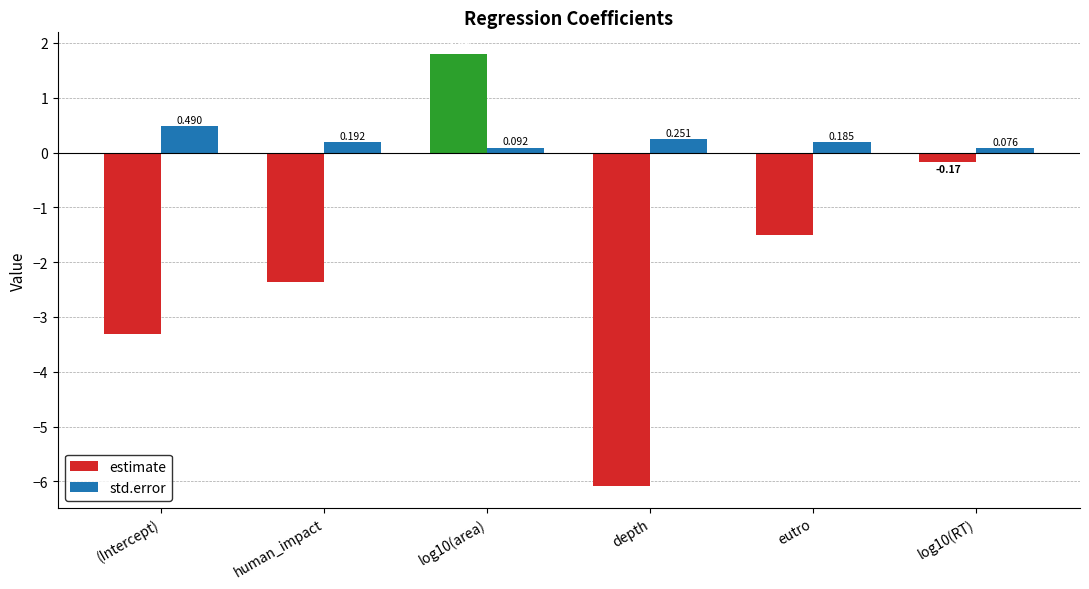

Rank the series by their maximum value, from lowest to highest.

std.error, estimate